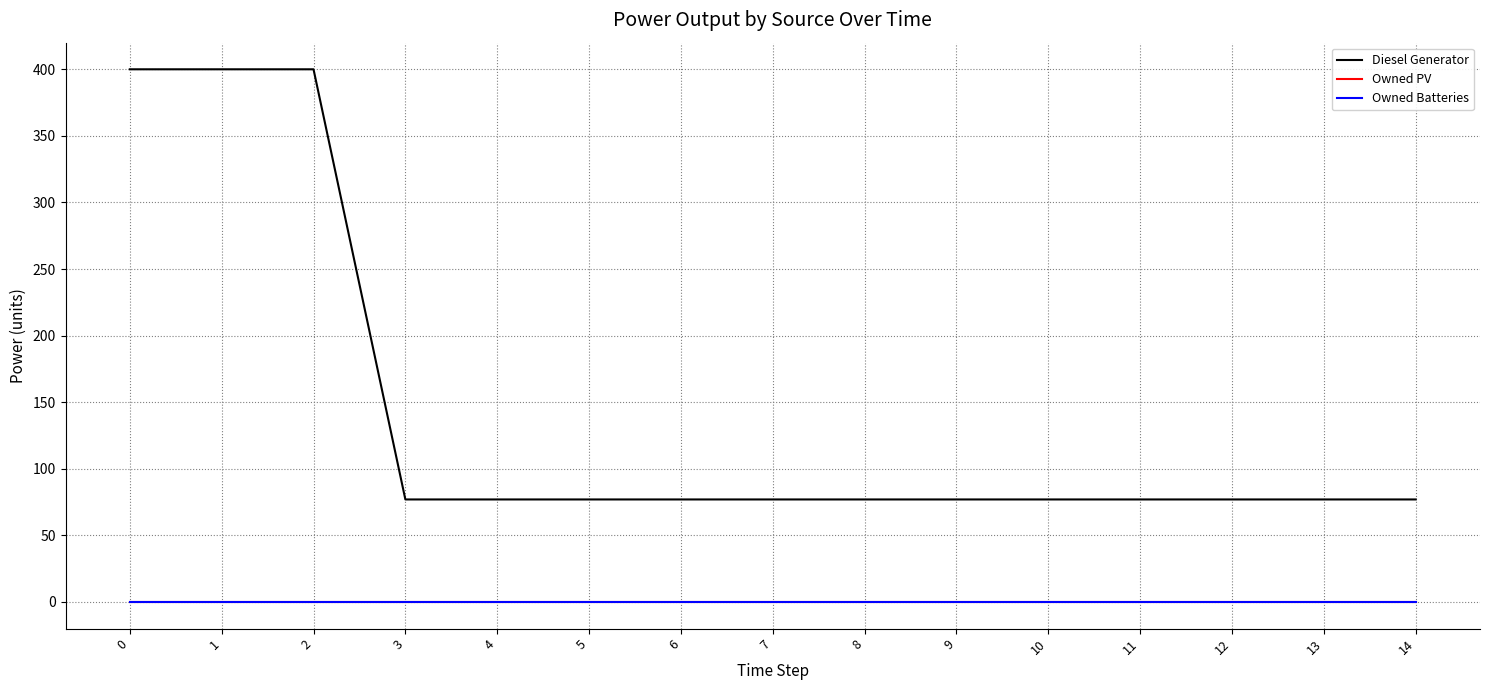

Does the chart have visible grid lines?

Yes